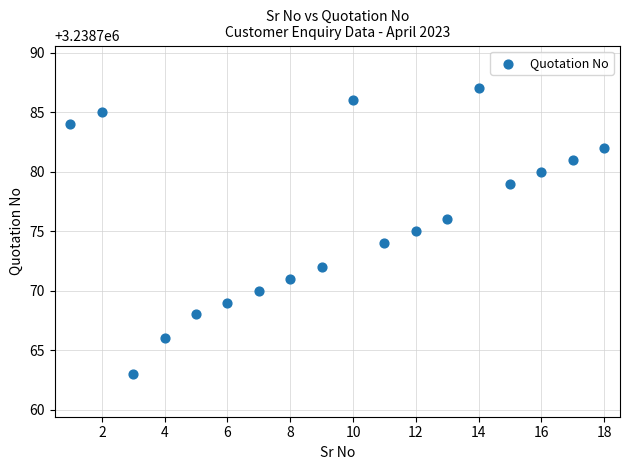

What is the range of X values (max minus min)?

17